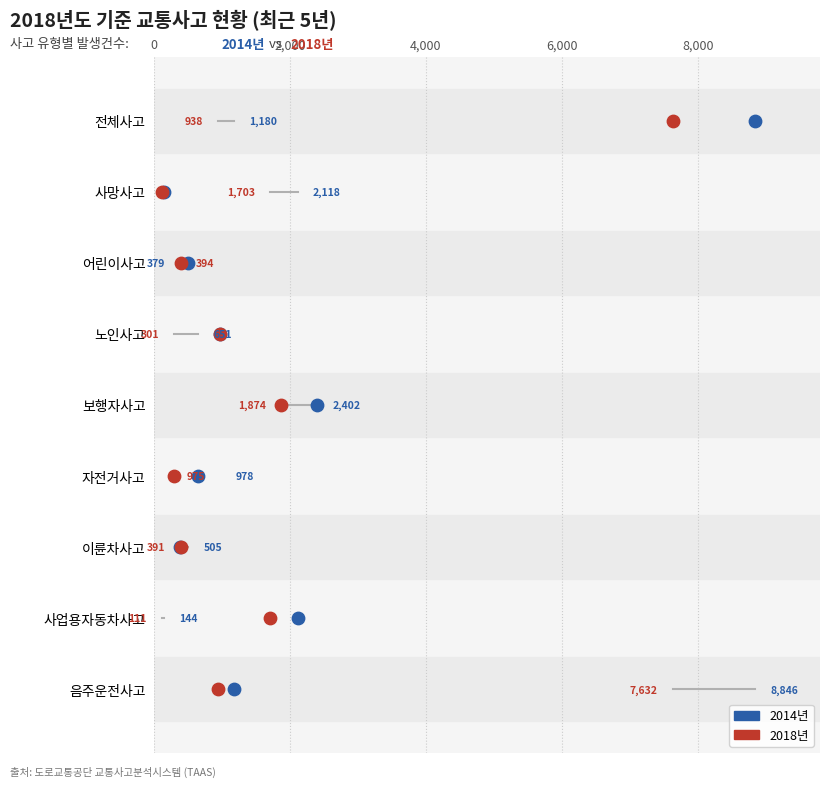

Which series contains the highest Y value?

2014년